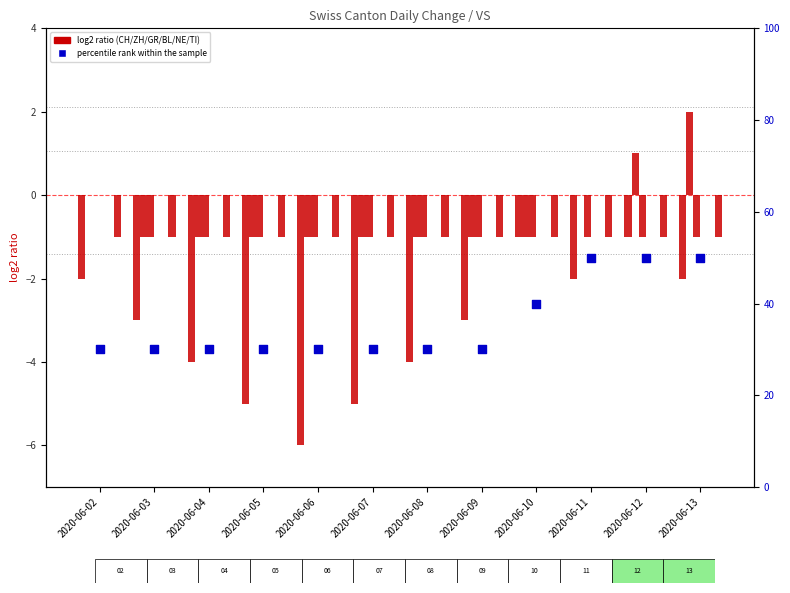

Which series contains the lowest Y value?

CH